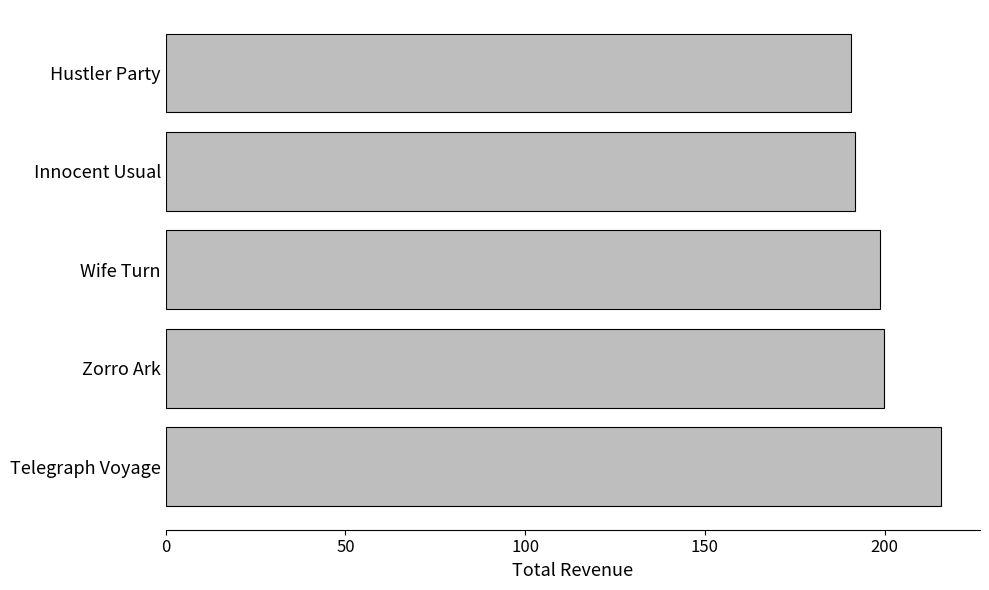

Reading top to bottom, transcribe all the data shown in this chart.

190.8	191.7	198.7	199.7	215.8